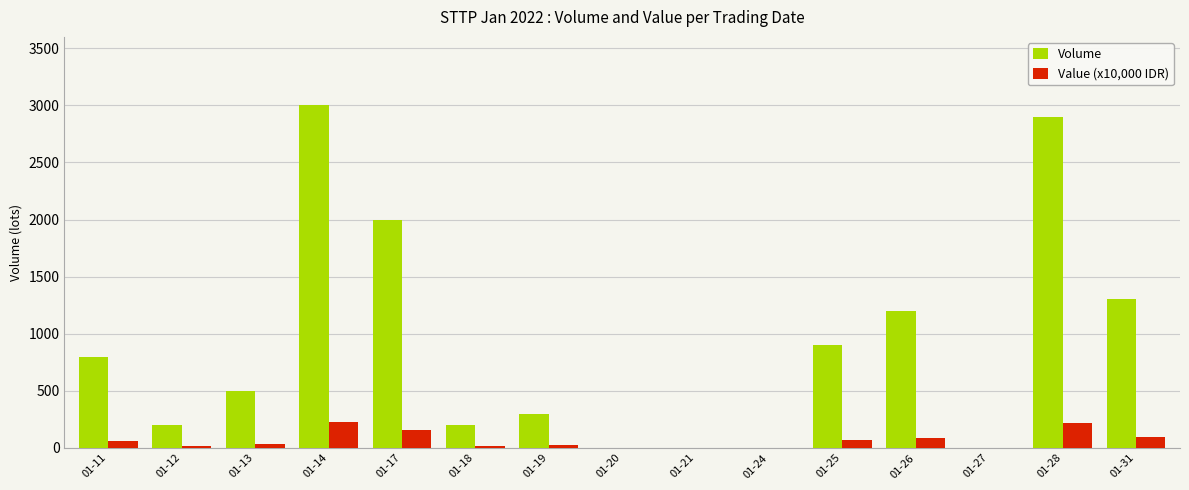

Which series has the widest spread of values?

Volume